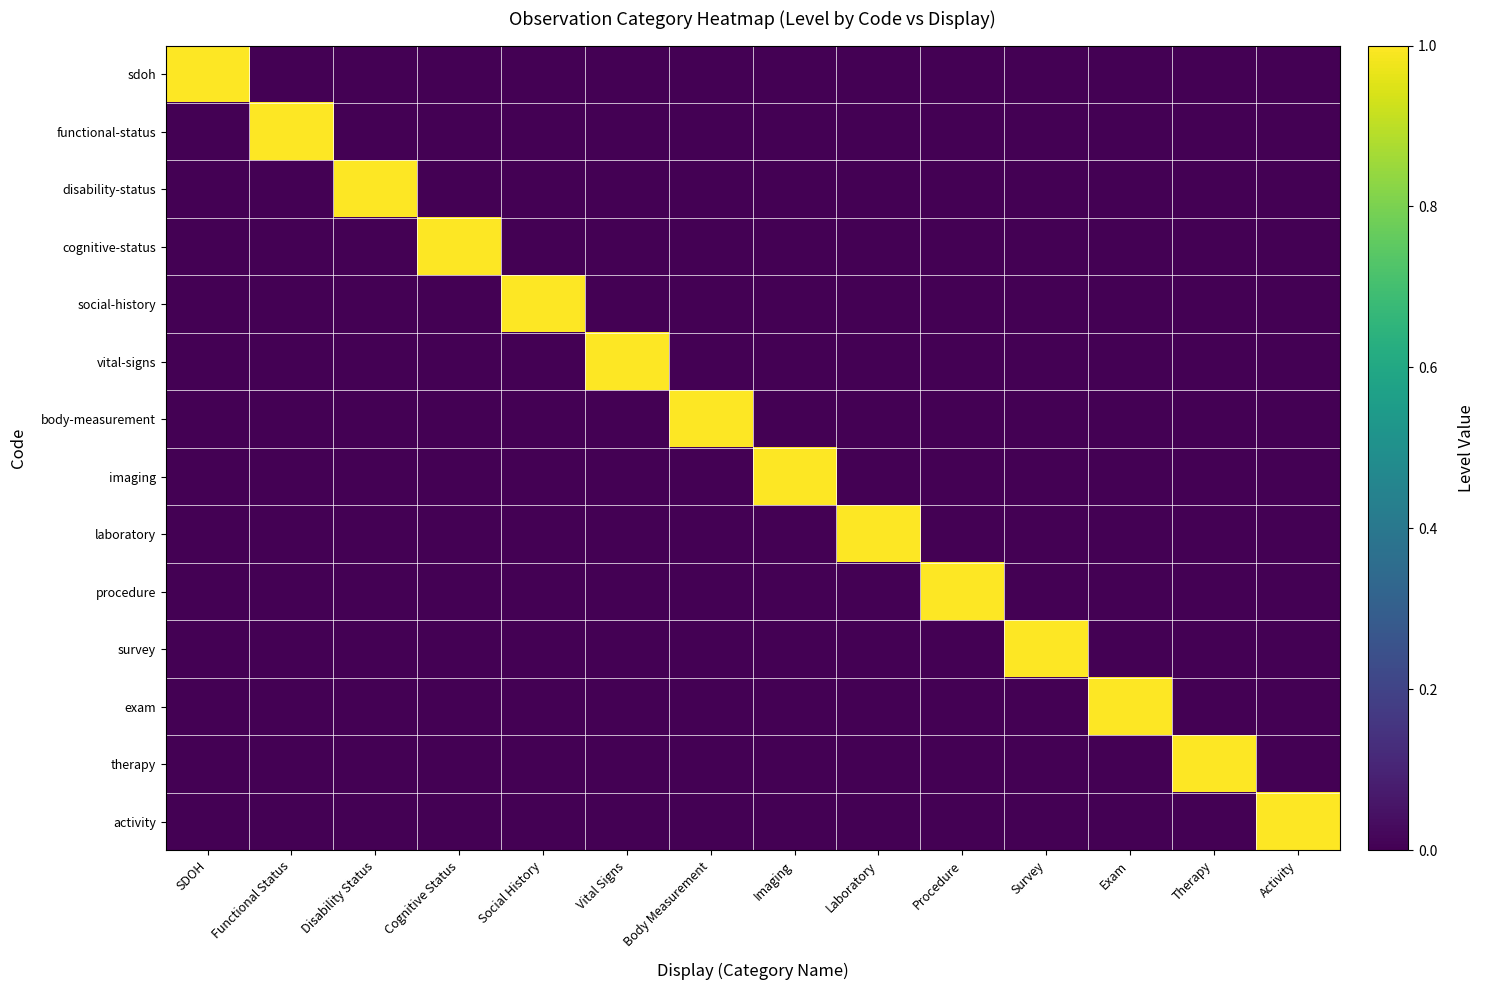

Reading right to left, what are all the values shown in this chart?

sdoh: Activity=0	Therapy=0	Exam=0	Survey=0	Procedure=0	Laboratory=0	Imaging=0	Body Measurement=0	Vital Signs=0	Social History=0	Cognitive Status=0	Disability Status=0	Functional Status=0	SDOH=1
functional-status: Activity=0	Therapy=0	Exam=0	Survey=0	Procedure=0	Laboratory=0	Imaging=0	Body Measurement=0	Vital Signs=0	Social History=0	Cognitive Status=0	Disability Status=0	Functional Status=1	SDOH=0
disability-status: Activity=0	Therapy=0	Exam=0	Survey=0	Procedure=0	Laboratory=0	Imaging=0	Body Measurement=0	Vital Signs=0	Social History=0	Cognitive Status=0	Disability Status=1	Functional Status=0	SDOH=0
cognitive-status: Activity=0	Therapy=0	Exam=0	Survey=0	Procedure=0	Laboratory=0	Imaging=0	Body Measurement=0	Vital Signs=0	Social History=0	Cognitive Status=1	Disability Status=0	Functional Status=0	SDOH=0
social-history: Activity=0	Therapy=0	Exam=0	Survey=0	Procedure=0	Laboratory=0	Imaging=0	Body Measurement=0	Vital Signs=0	Social History=1	Cognitive Status=0	Disability Status=0	Functional Status=0	SDOH=0
vital-signs: Activity=0	Therapy=0	Exam=0	Survey=0	Procedure=0	Laboratory=0	Imaging=0	Body Measurement=0	Vital Signs=1	Social History=0	Cognitive Status=0	Disability Status=0	Functional Status=0	SDOH=0
body-measurement: Activity=0	Therapy=0	Exam=0	Survey=0	Procedure=0	Laboratory=0	Imaging=0	Body Measurement=1	Vital Signs=0	Social History=0	Cognitive Status=0	Disability Status=0	Functional Status=0	SDOH=0
imaging: Activity=0	Therapy=0	Exam=0	Survey=0	Procedure=0	Laboratory=0	Imaging=1	Body Measurement=0	Vital Signs=0	Social History=0	Cognitive Status=0	Disability Status=0	Functional Status=0	SDOH=0
laboratory: Activity=0	Therapy=0	Exam=0	Survey=0	Procedure=0	Laboratory=1	Imaging=0	Body Measurement=0	Vital Signs=0	Social History=0	Cognitive Status=0	Disability Status=0	Functional Status=0	SDOH=0
procedure: Activity=0	Therapy=0	Exam=0	Survey=0	Procedure=1	Laboratory=0	Imaging=0	Body Measurement=0	Vital Signs=0	Social History=0	Cognitive Status=0	Disability Status=0	Functional Status=0	SDOH=0
survey: Activity=0	Therapy=0	Exam=0	Survey=1	Procedure=0	Laboratory=0	Imaging=0	Body Measurement=0	Vital Signs=0	Social History=0	Cognitive Status=0	Disability Status=0	Functional Status=0	SDOH=0
exam: Activity=0	Therapy=0	Exam=1	Survey=0	Procedure=0	Laboratory=0	Imaging=0	Body Measurement=0	Vital Signs=0	Social History=0	Cognitive Status=0	Disability Status=0	Functional Status=0	SDOH=0
therapy: Activity=0	Therapy=1	Exam=0	Survey=0	Procedure=0	Laboratory=0	Imaging=0	Body Measurement=0	Vital Signs=0	Social History=0	Cognitive Status=0	Disability Status=0	Functional Status=0	SDOH=0
activity: Activity=1	Therapy=0	Exam=0	Survey=0	Procedure=0	Laboratory=0	Imaging=0	Body Measurement=0	Vital Signs=0	Social History=0	Cognitive Status=0	Disability Status=0	Functional Status=0	SDOH=0